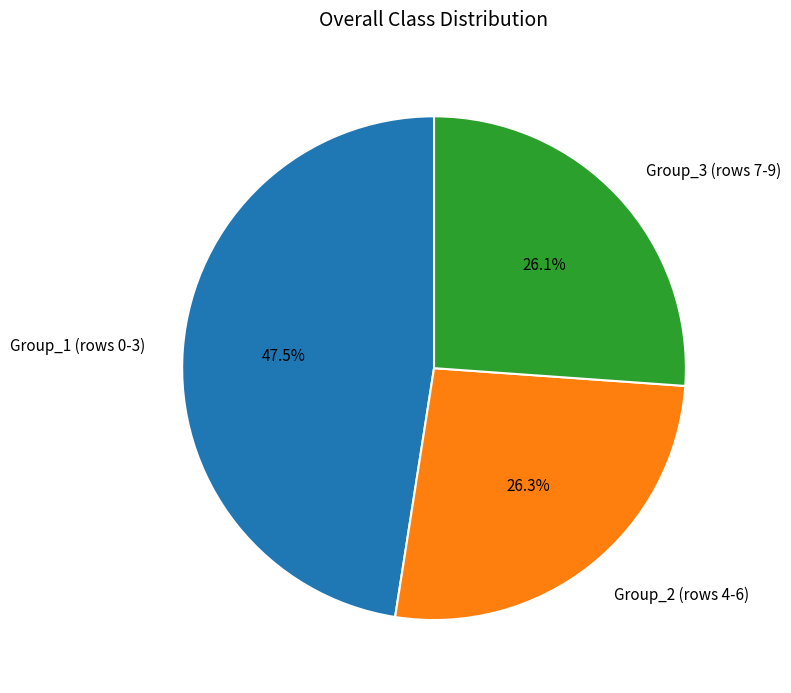

What is the largest slice in the pie chart?

Group_1 (rows 0-3)